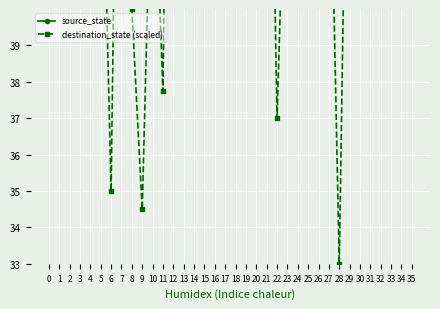

Reading left to right, list all the values displayed in this chart.

source_state: 0.0	0.0	1.0	1.0	2.0	2.0	3.0	3.0	4.0	4.0	5.0	5.0	6.0	6.0	7.0	7.0	8.0	8.0	9.0	9.0	10.0	10.0	11.0	11.0	12.0	12.0	13.0	13.0	14.0	14.0	15.0	15.0	16.0	16.0	17.0	17.0
destination_state (scaled): 52.5	46.2	41.5	60.5	42.8	47.0	35.0	57.0	40.0	34.5	45.5	37.8	62.2	54.8	63.2	54.0	64.5	56.0	58.0	40.5	53.5	53.0	37.0	46.5	42.0	56.2	44.5	46.8	33.0	51.2	50.5	48.8	47.8	43.0	57.2	56.2